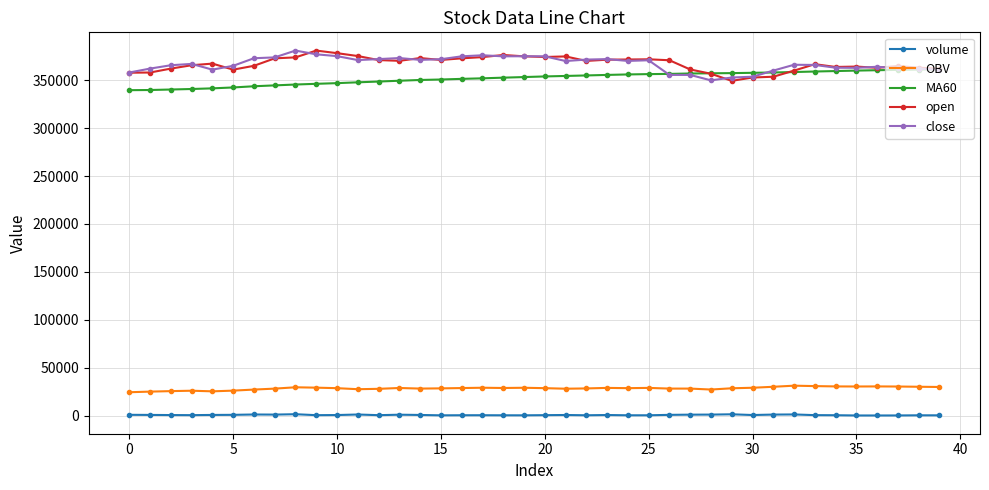

True or false: close and volume intersect in this chart.

False